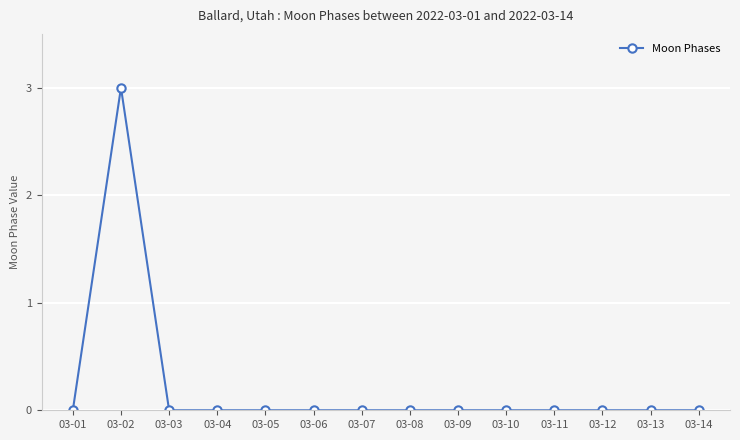

True or false: the data shows 3 at 03-02.

True